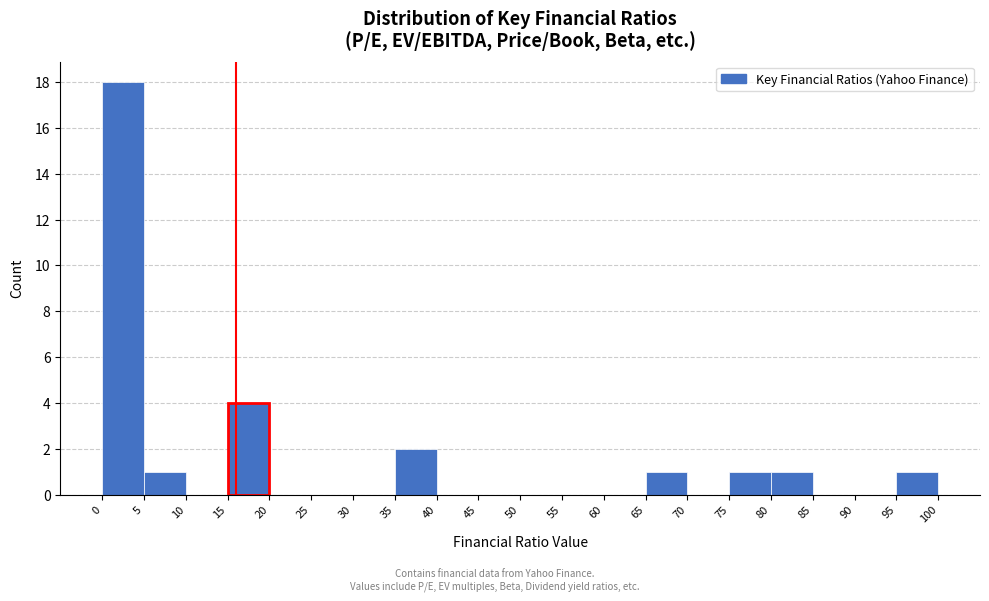

Which range on the x-axis has the tallest bar?

0 to 5